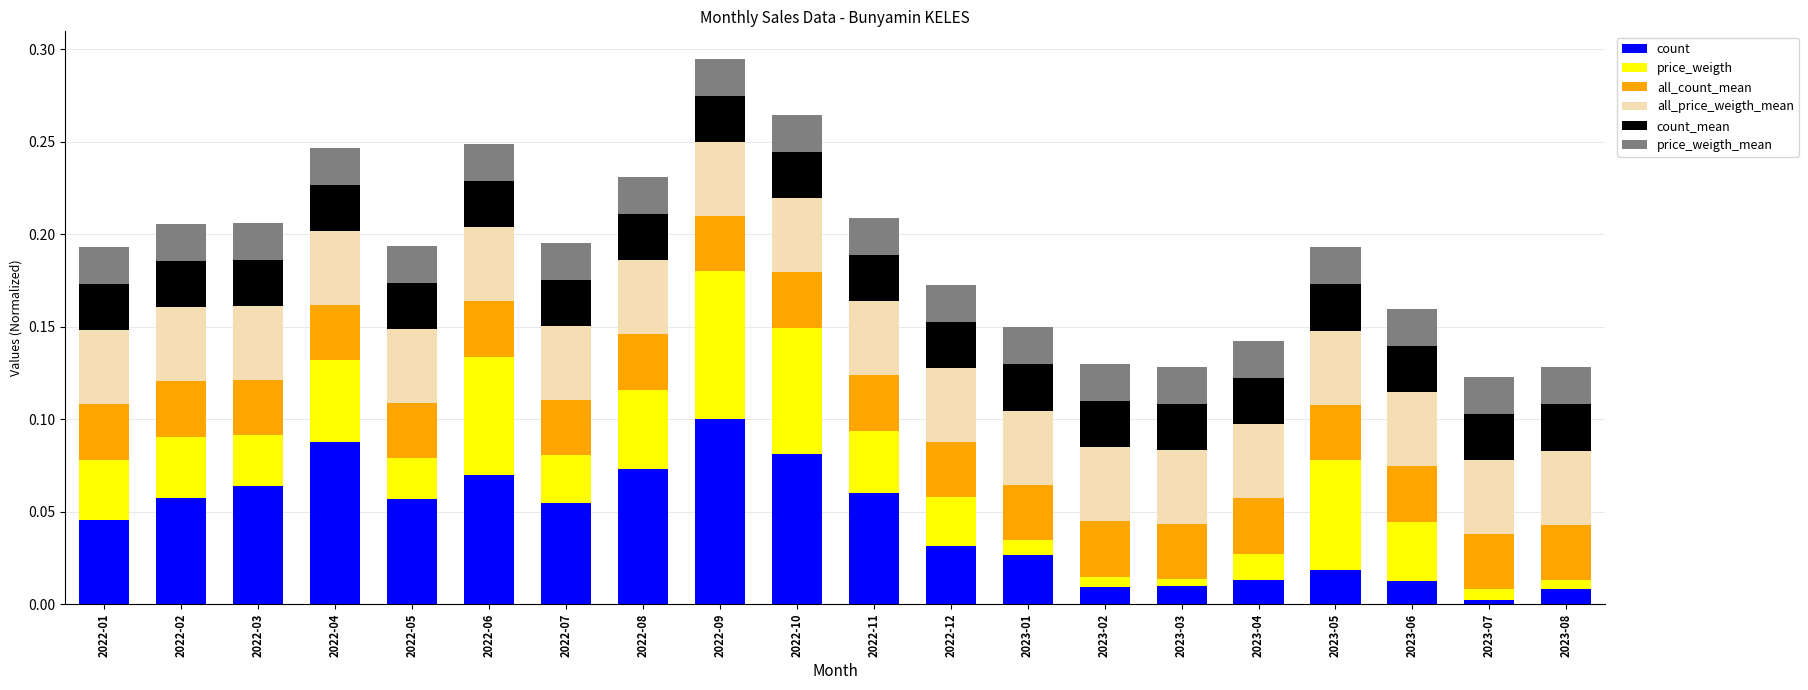

How many bars are there in total?

20